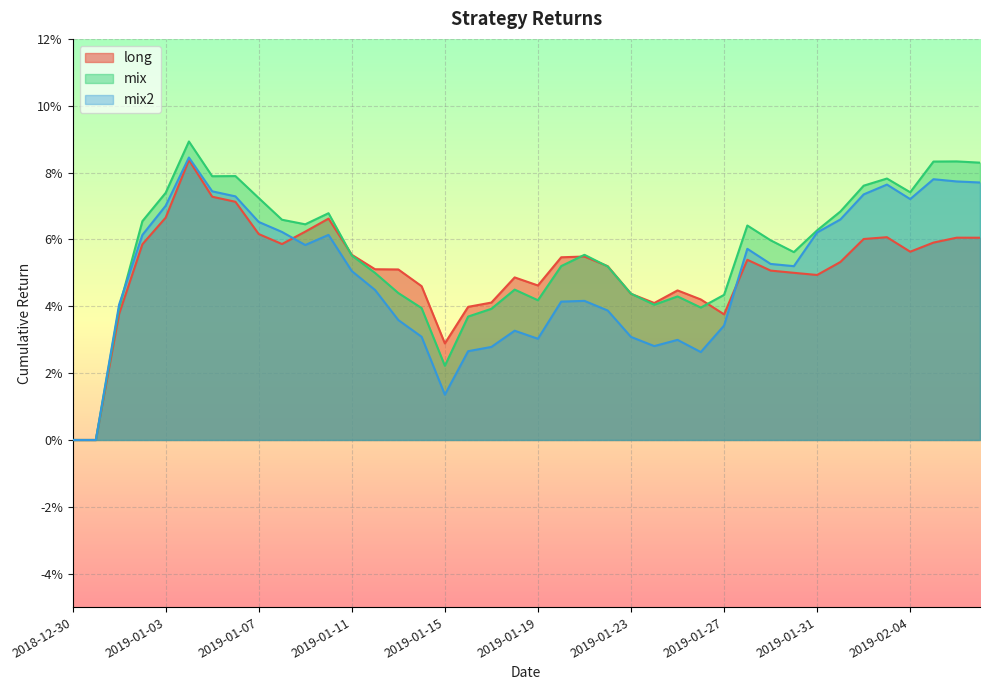

At which category does mix reach its first local peak?

2019-01-04